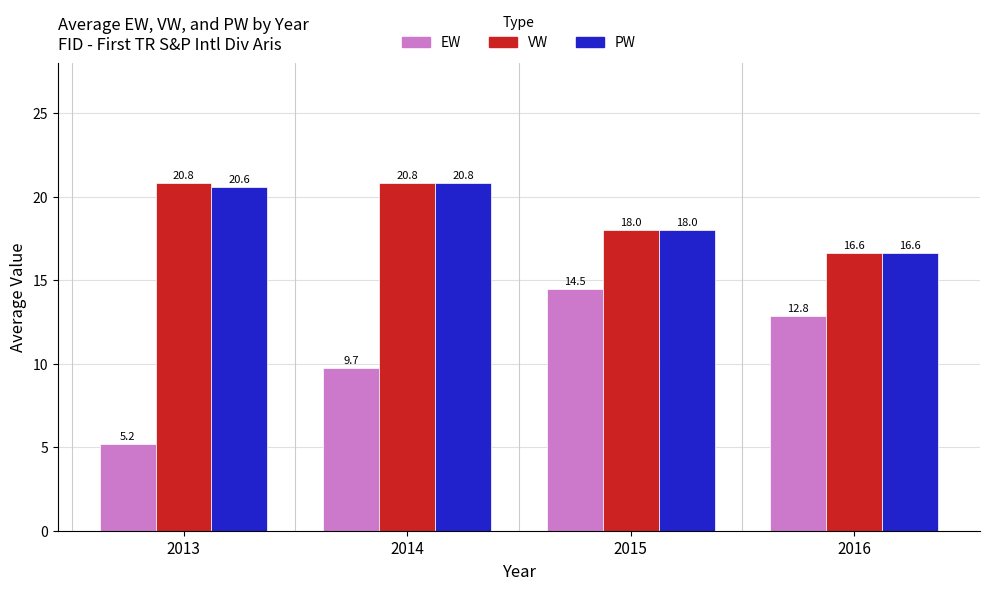

The PW series shows 20.8 at 2014. True or false?

True